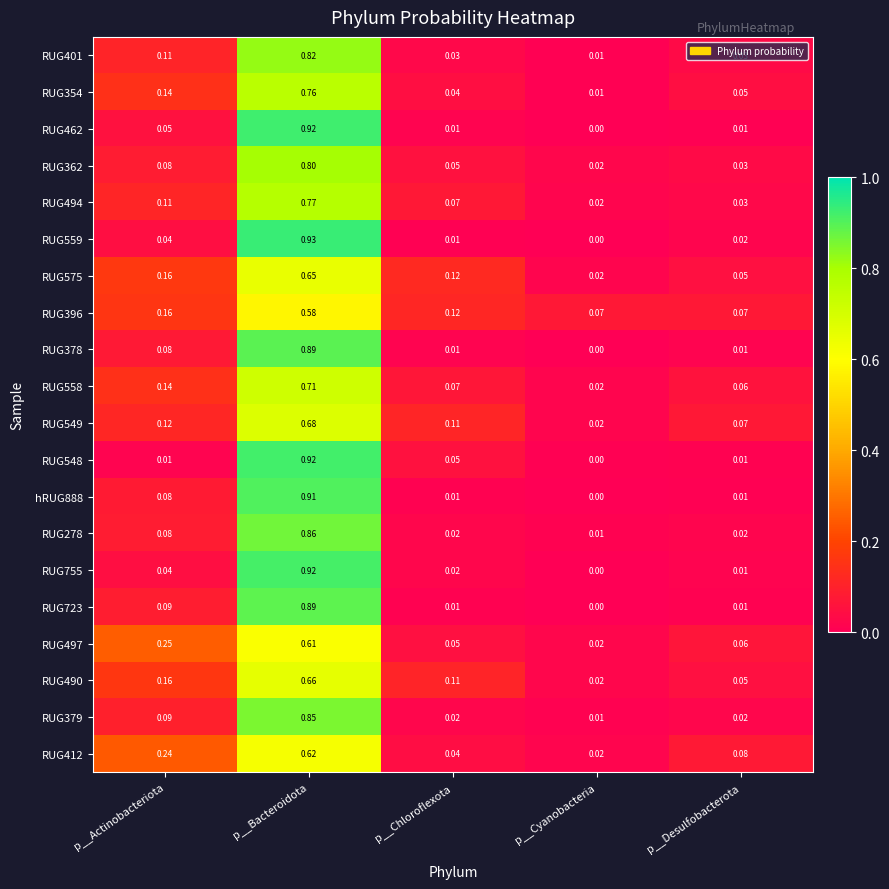

What is the total value across all series at p__Cyanobacteria?

0.3